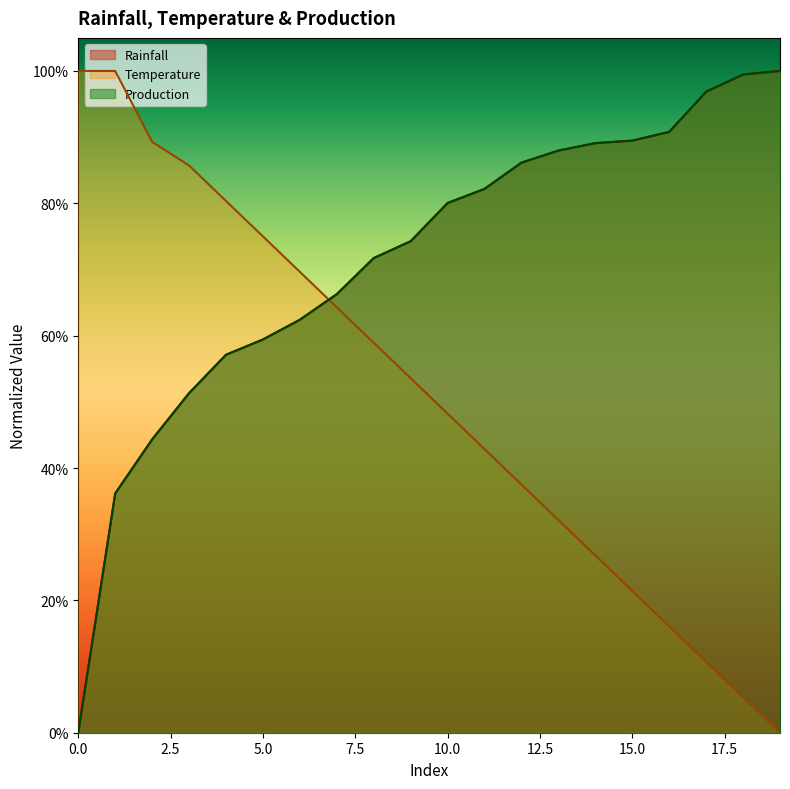

What is the difference between the highest and lowest values at 5.5?

1.0